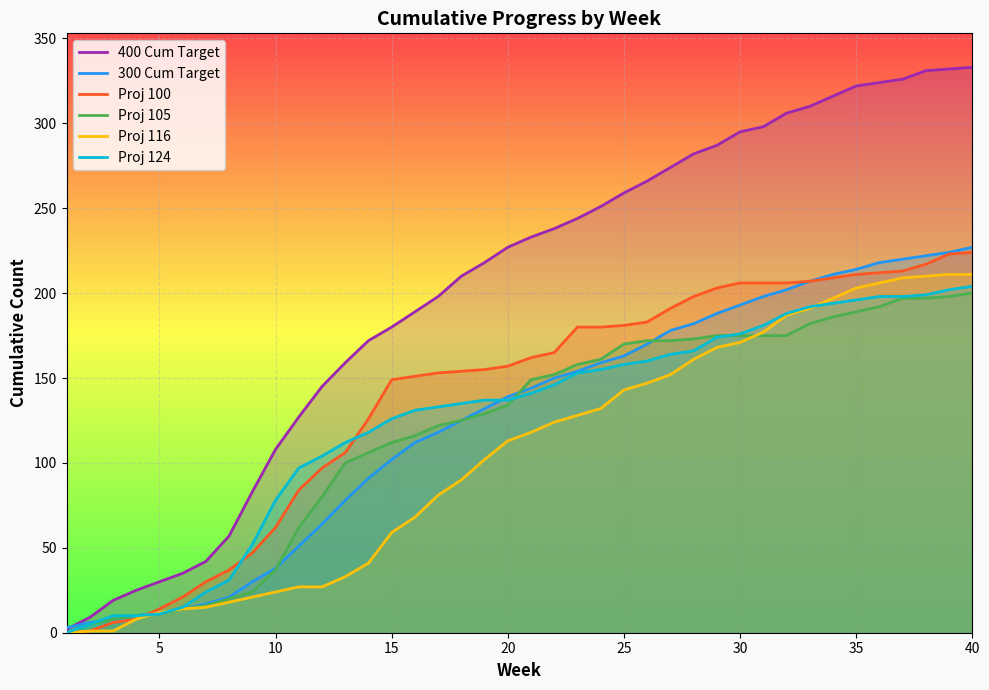

How many intersections are there between Proj 105 and Proj 124?

2